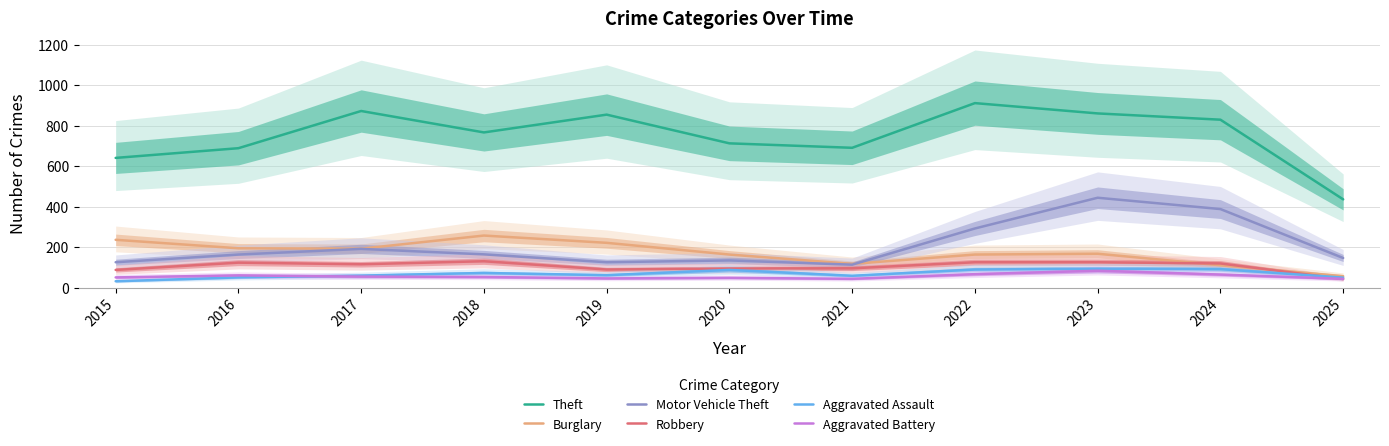

At which category is the sum across all series the highest?

2023